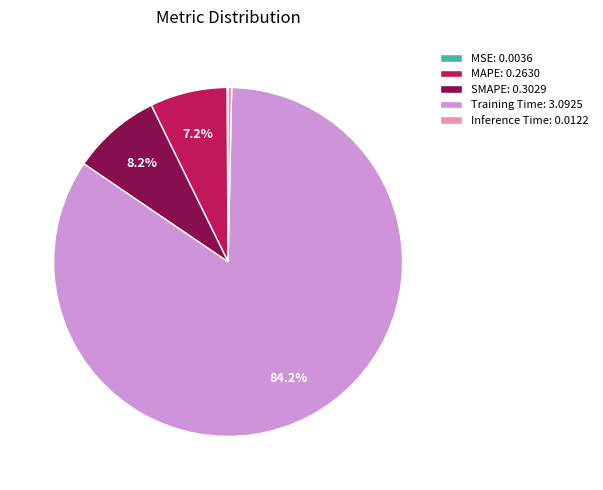

Is there a majority slice in this chart?

Yes